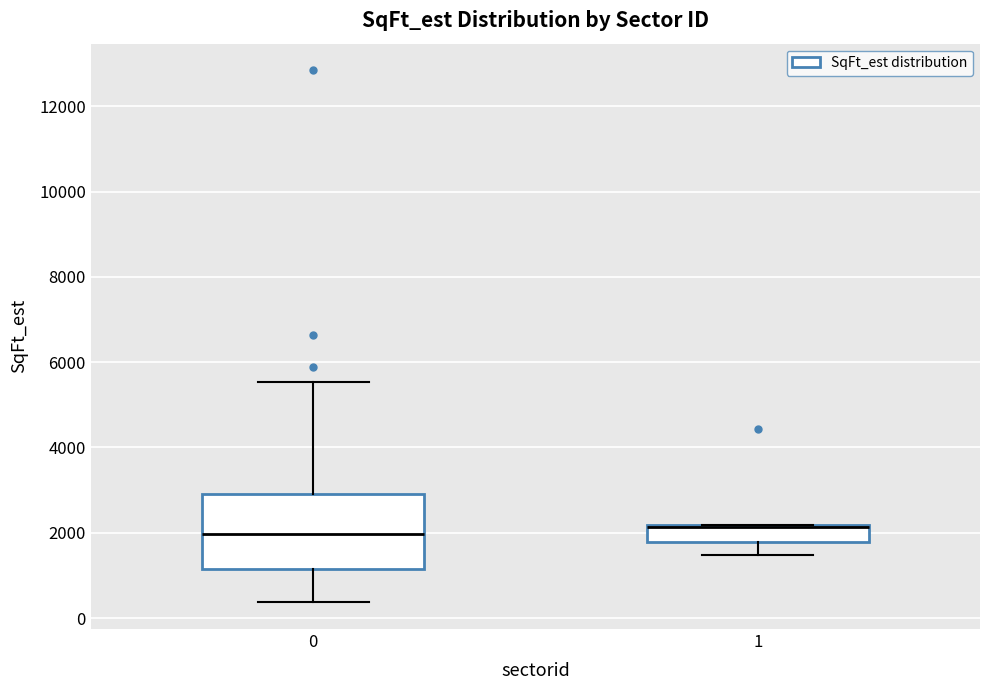

Which box is the tallest, from its lower edge to its upper edge?

0